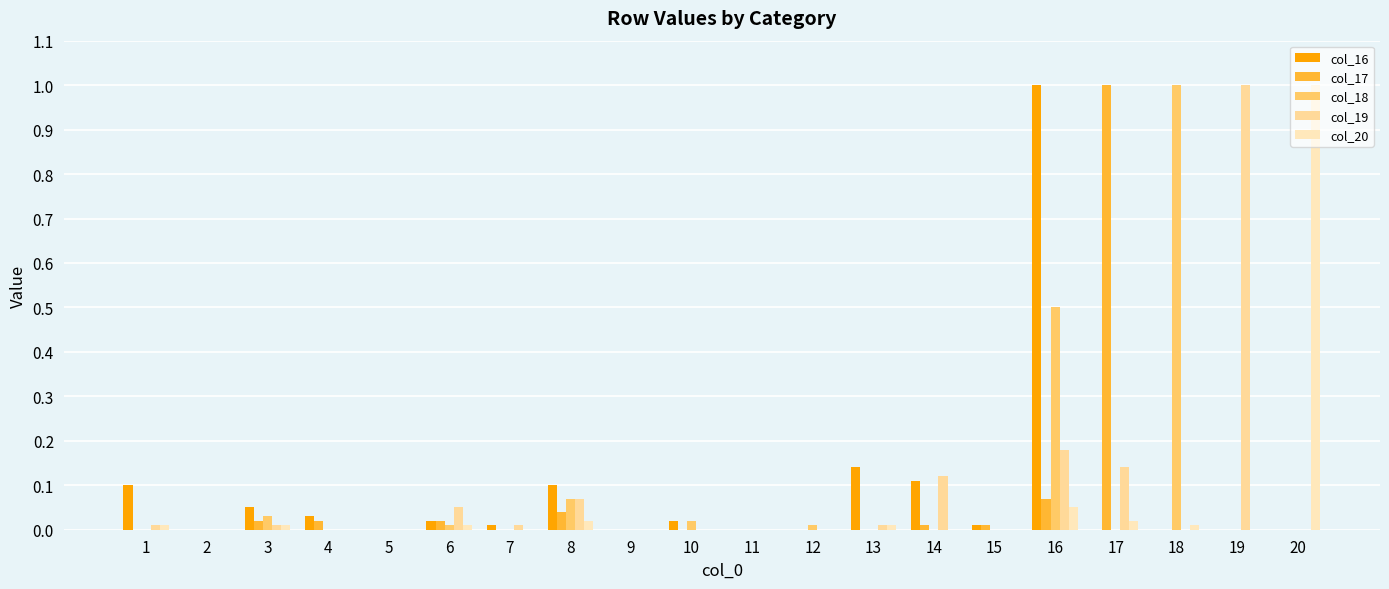

What is the difference between the second highest and second lowest values in the col_16 series?

0.1